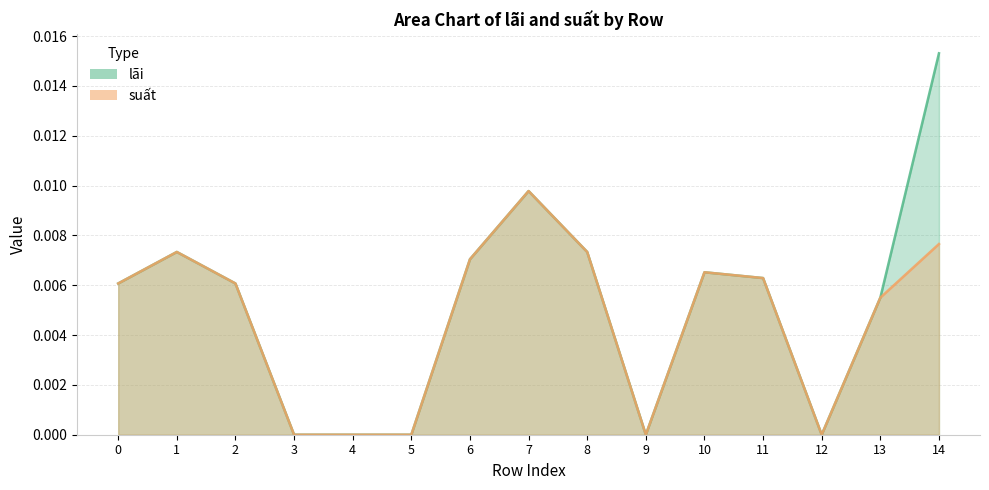

What are all the series names shown in the legend?

lãi, suất